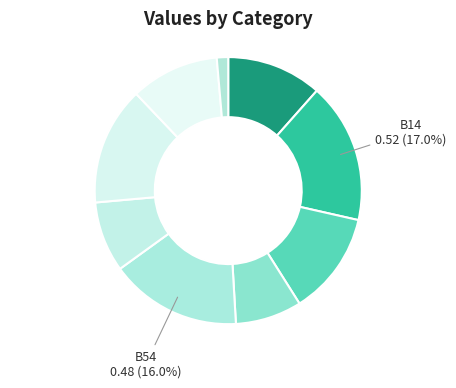

How many segments does this pie chart have?

9